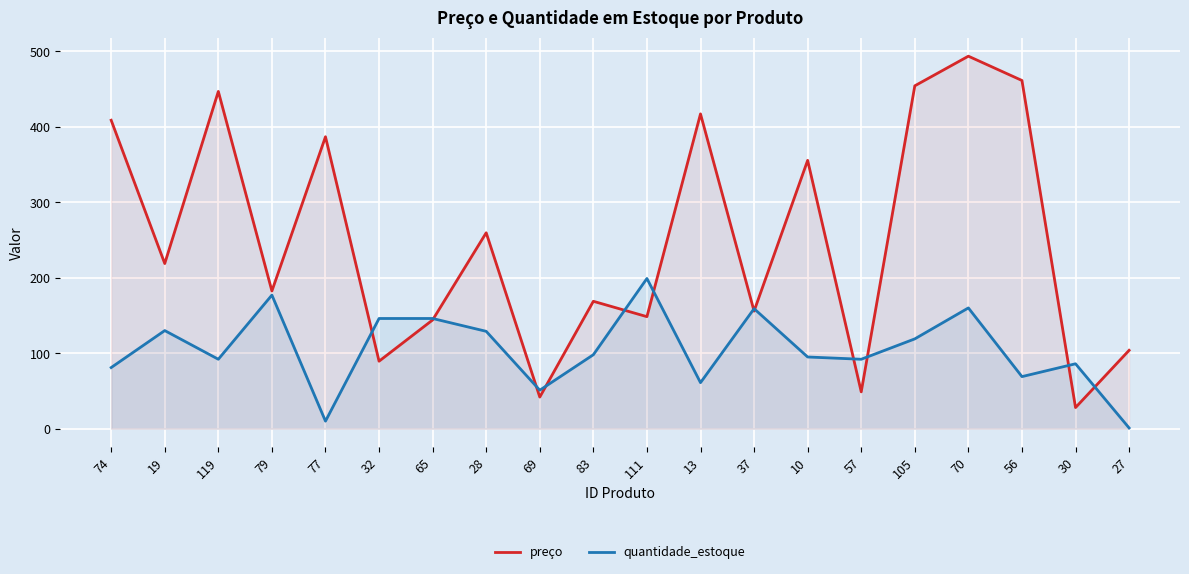

What are all the series names shown in the legend?

preço, quantidade_estoque